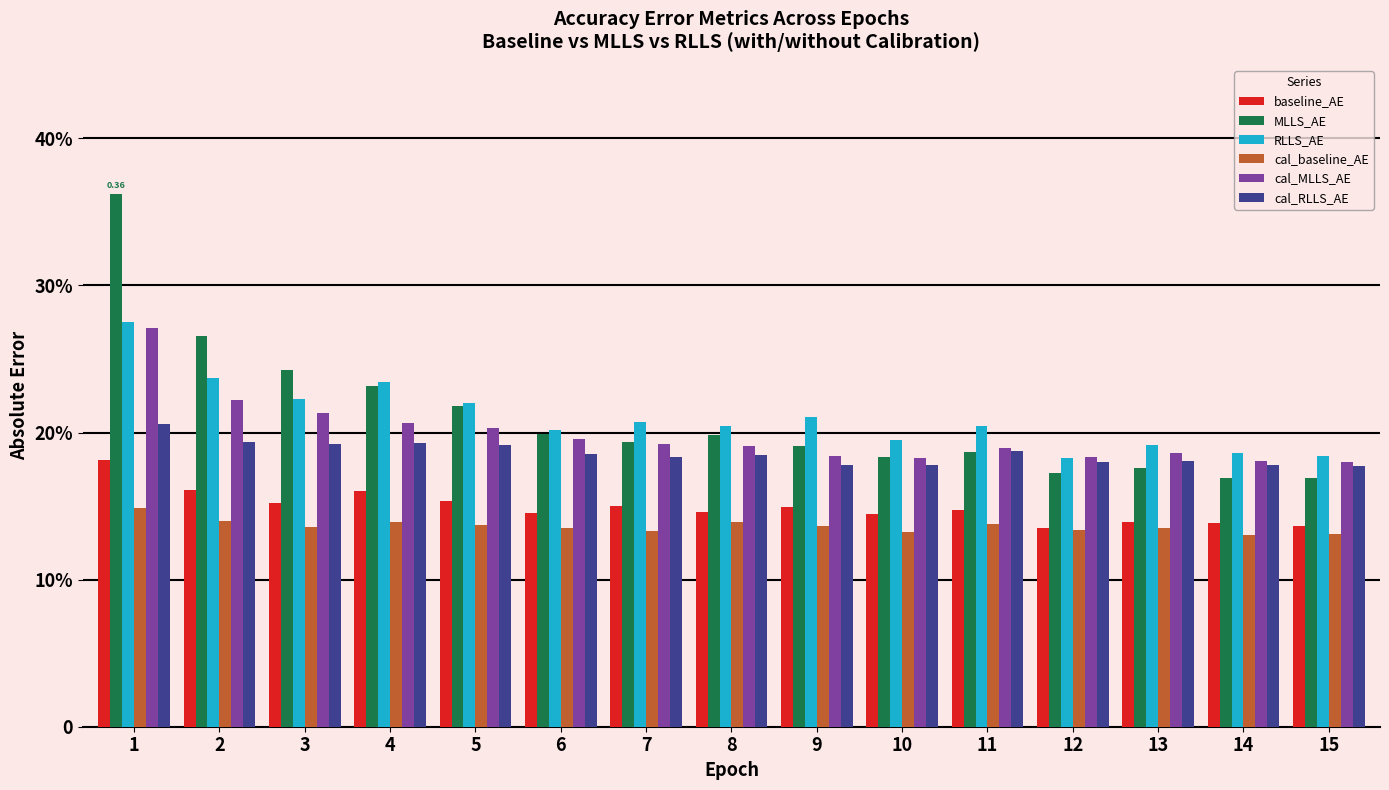

Are the bars grouped side by side (vs. stacked)?

Yes